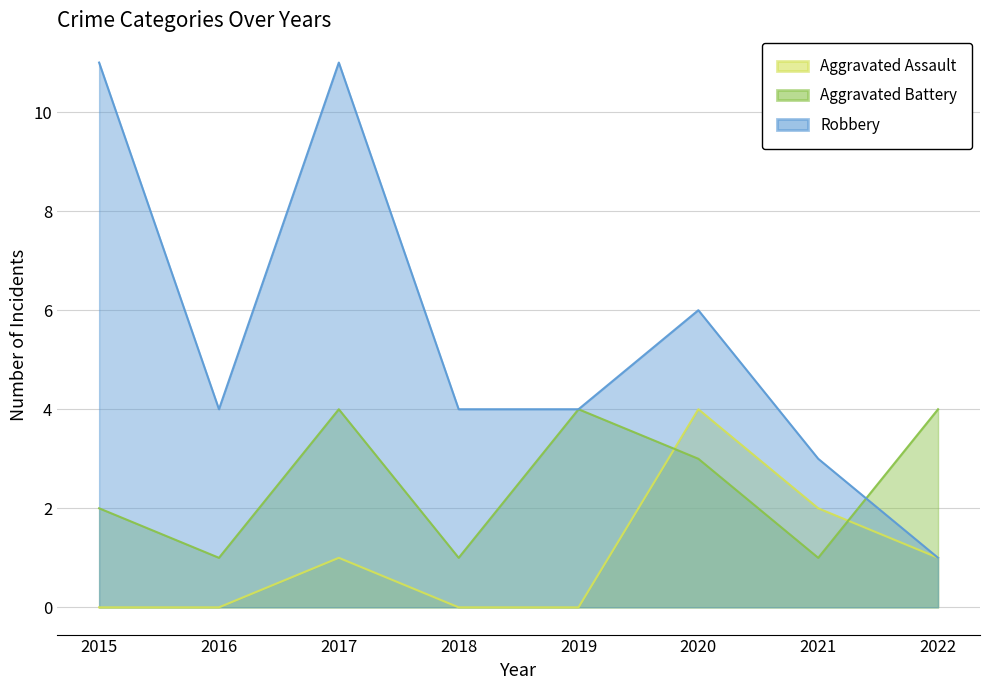

In Robbery, how many points are higher than both neighbors (excluding endpoints)?

2